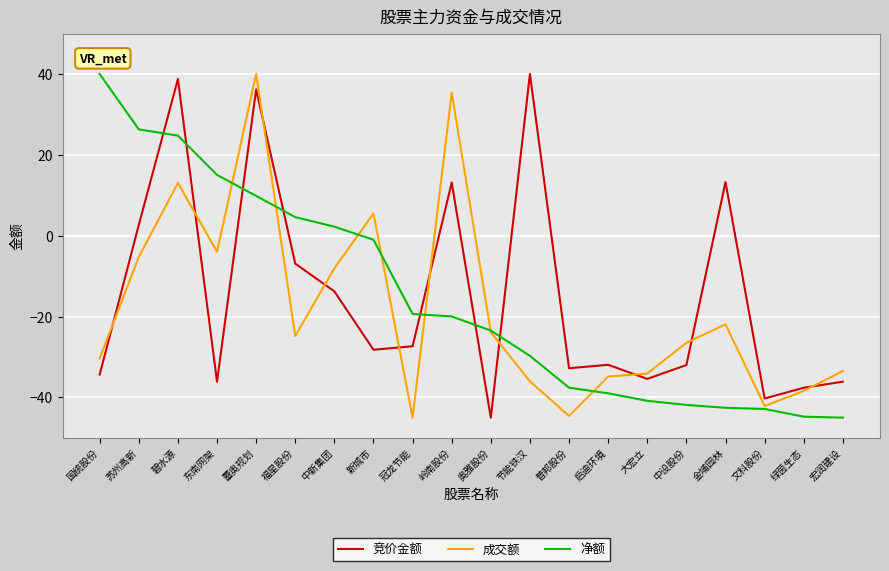

True or false: 竞价金额 and 成交额 cross at least once.

True